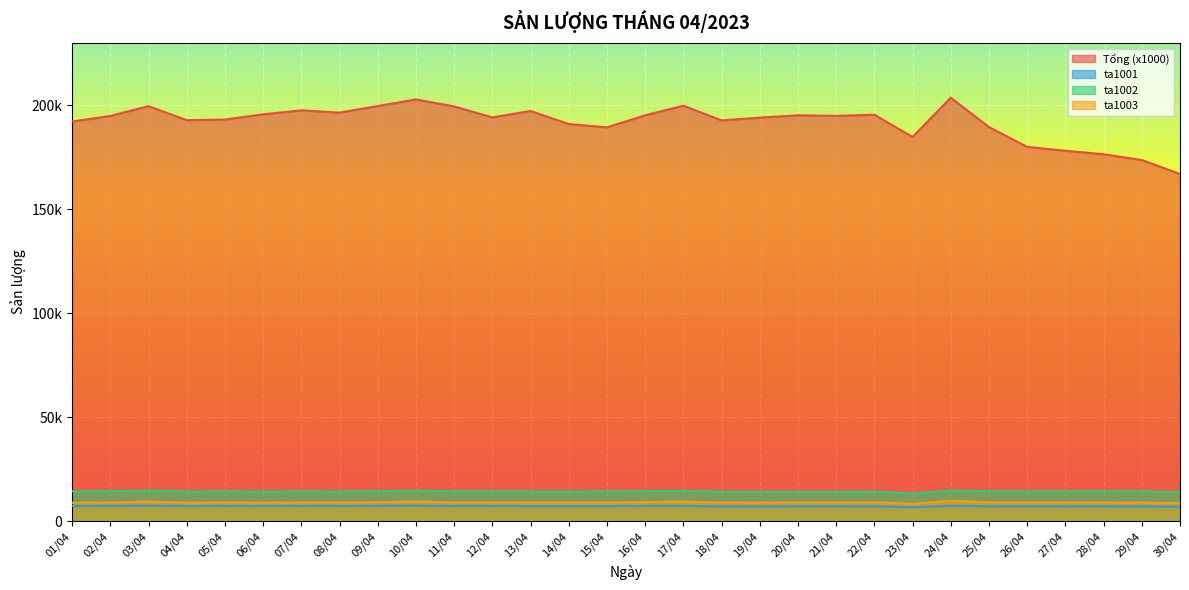

Which series has the largest total across all categories?

Tổng (x1000)